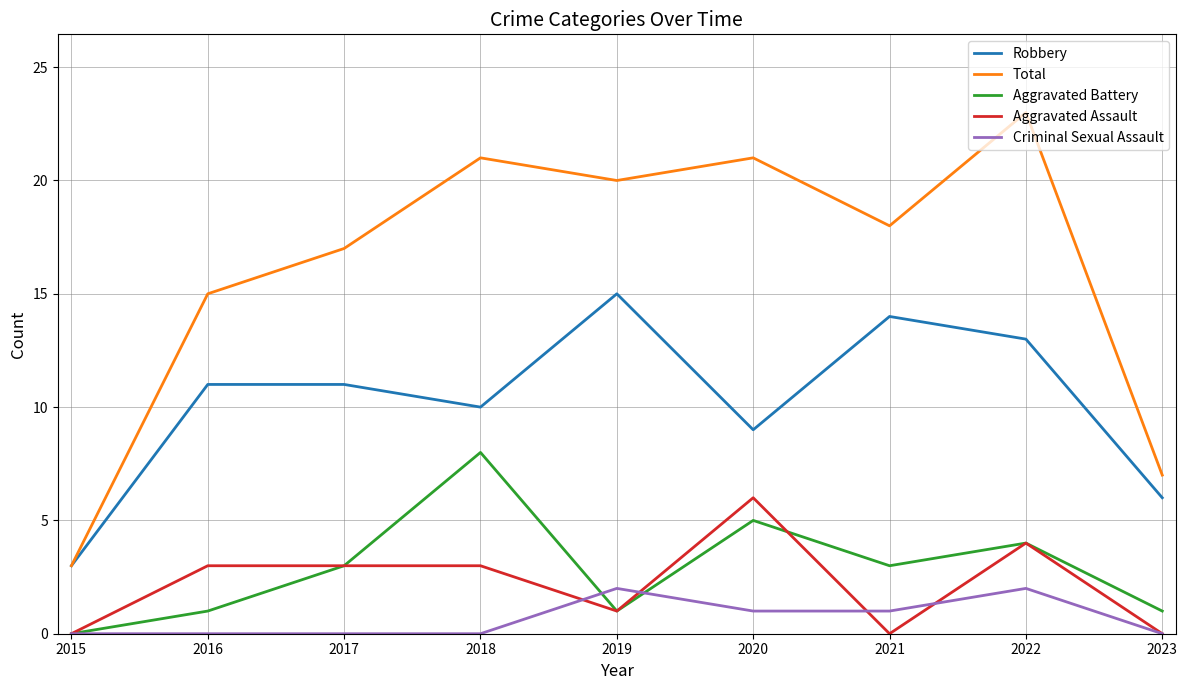

True or false: Aggravated Battery and Total intersect in this chart.

False